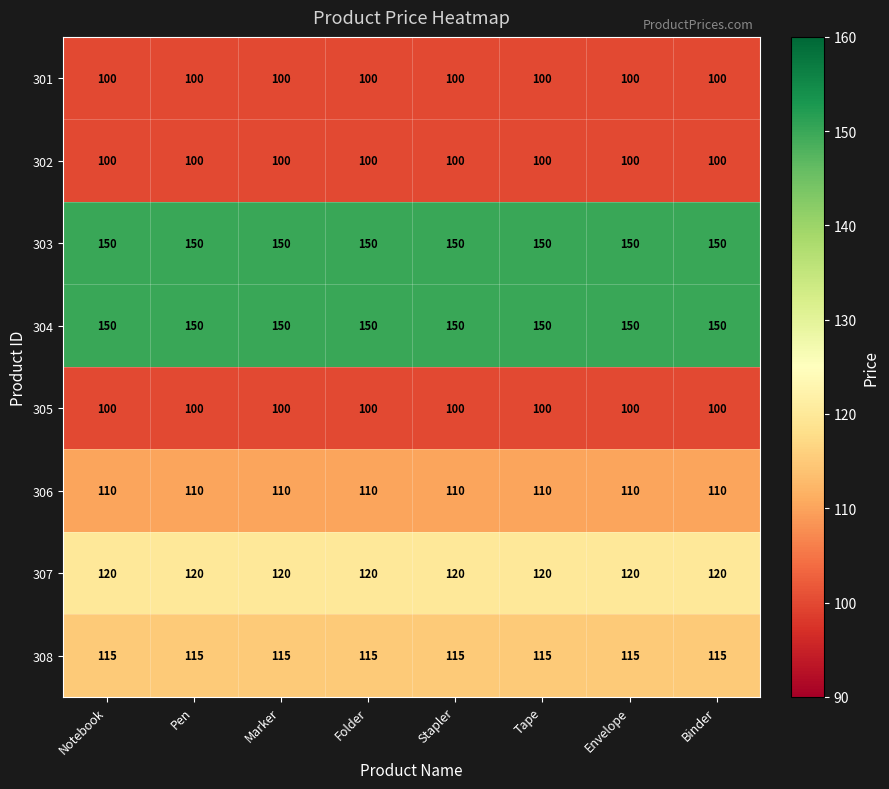

Count the number of data series in this chart.

8